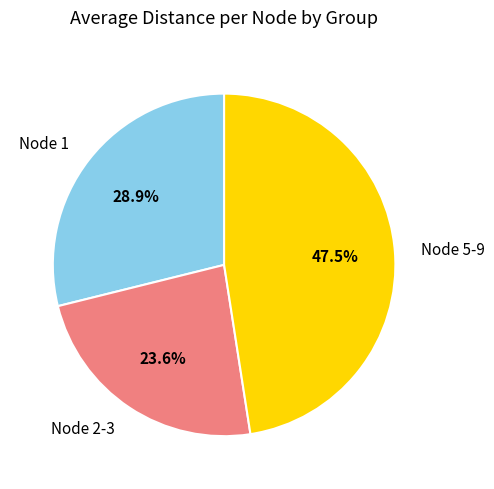

What is the ratio of the value at Node 1 to the value at Node 5-9?

0.6